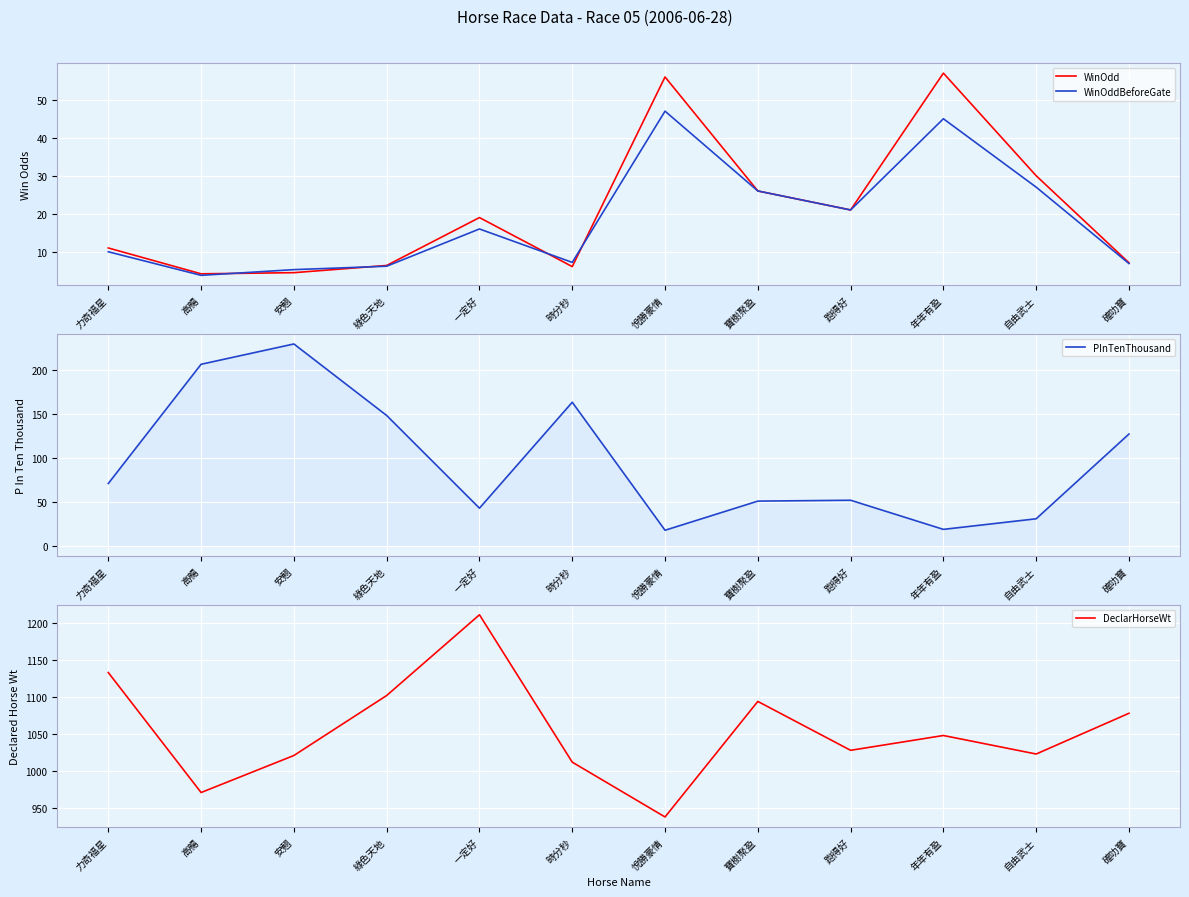

Reading left to right, transcribe all the data shown in this chart.

WinOdd: 11.0	4.2	4.5	6.4	19.0	6.1	56.0	26.0	21.0	57.0	30.0	7.1
WinOddBeforeGate: 10.0	3.8	5.3	6.2	16.0	7.2	47.0	26.0	21.0	45.0	27.0	6.9
PInTenThousand: 71.0	206.0	229.0	148.0	43.0	163.0	18.0	51.0	52.0	19.0	31.0	127.0
DeclarHorseWt: 1133.0	971.0	1021.0	1102.0	1211.0	1012.0	938.0	1094.0	1028.0	1048.0	1023.0	1078.0